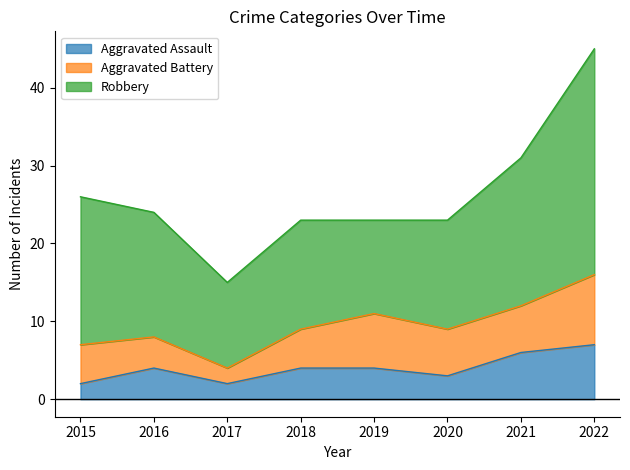

Reading left to right, transcribe all the data shown in this chart.

Aggravated Assault: 2015=2	2016=4	2017=2	2018=4	2019=4	2020=3	2021=6	2022=7
Aggravated Battery: 2015=5	2016=4	2017=2	2018=5	2019=7	2020=6	2021=6	2022=9
Robbery: 2015=19	2016=16	2017=11	2018=14	2019=12	2020=14	2021=19	2022=29